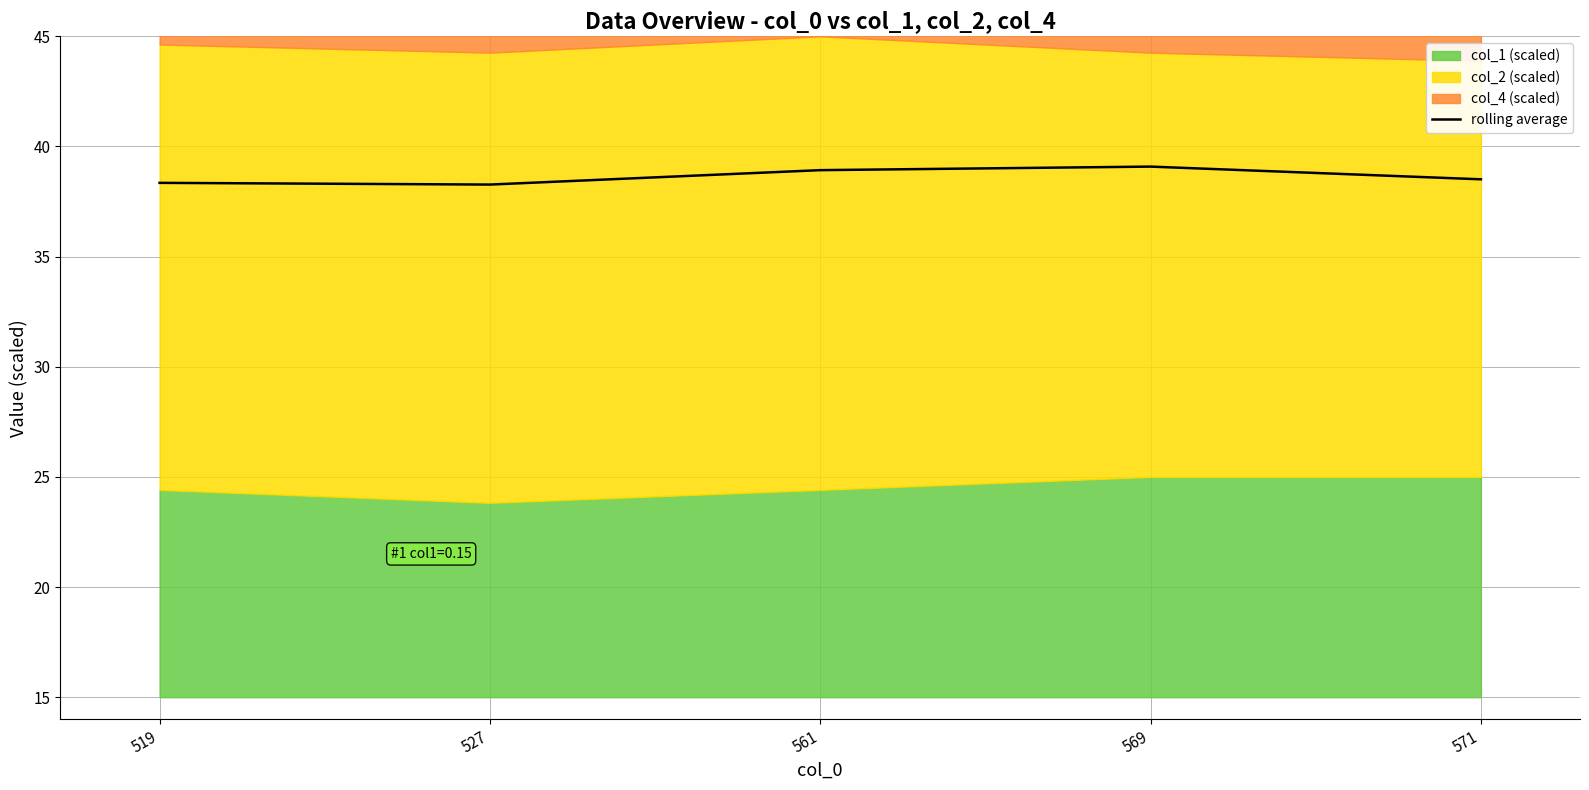

What is the sum of all values?

193.1